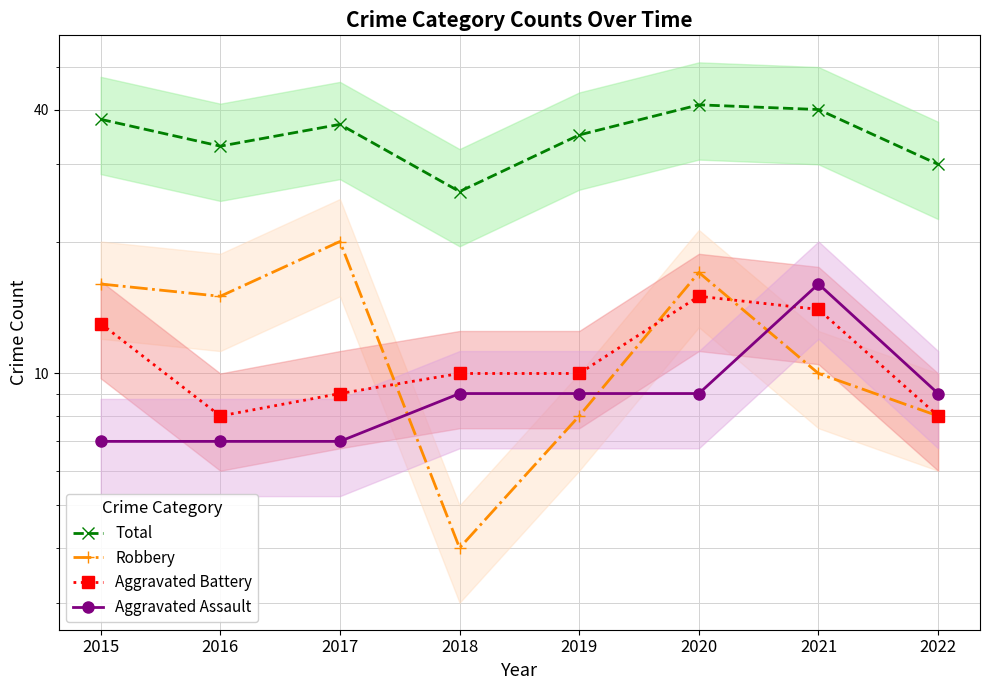

Does the chart display data point markers on the line(s)?

Yes